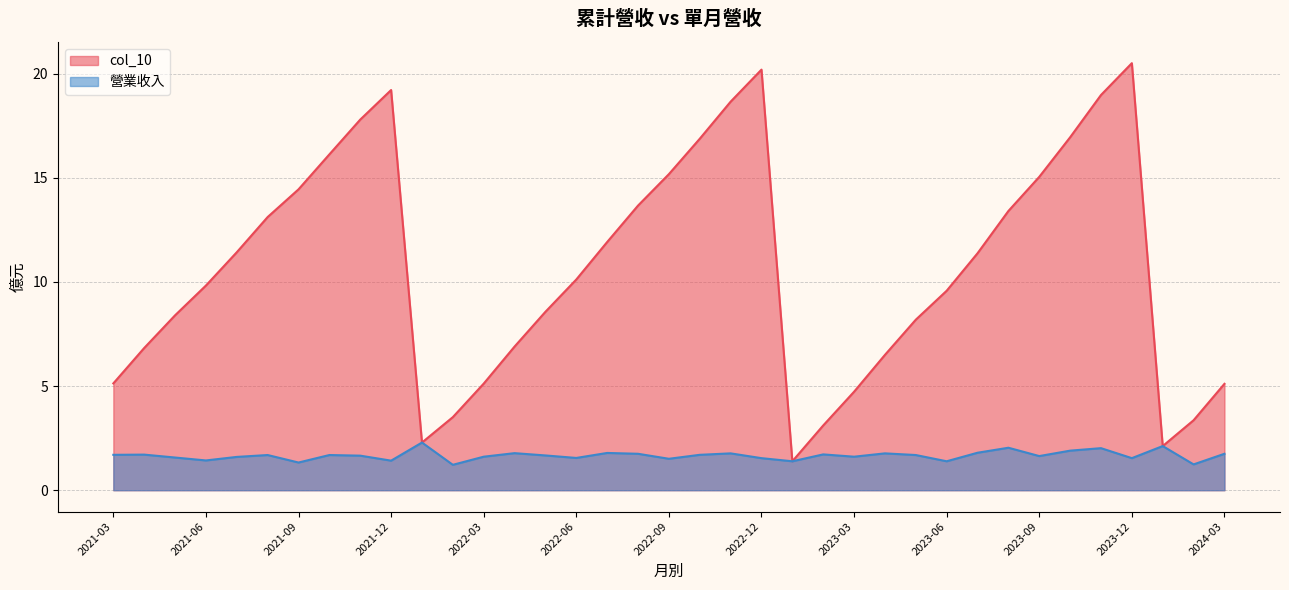

Between 2021-10 and 2023-07, which is larger?

2021-10